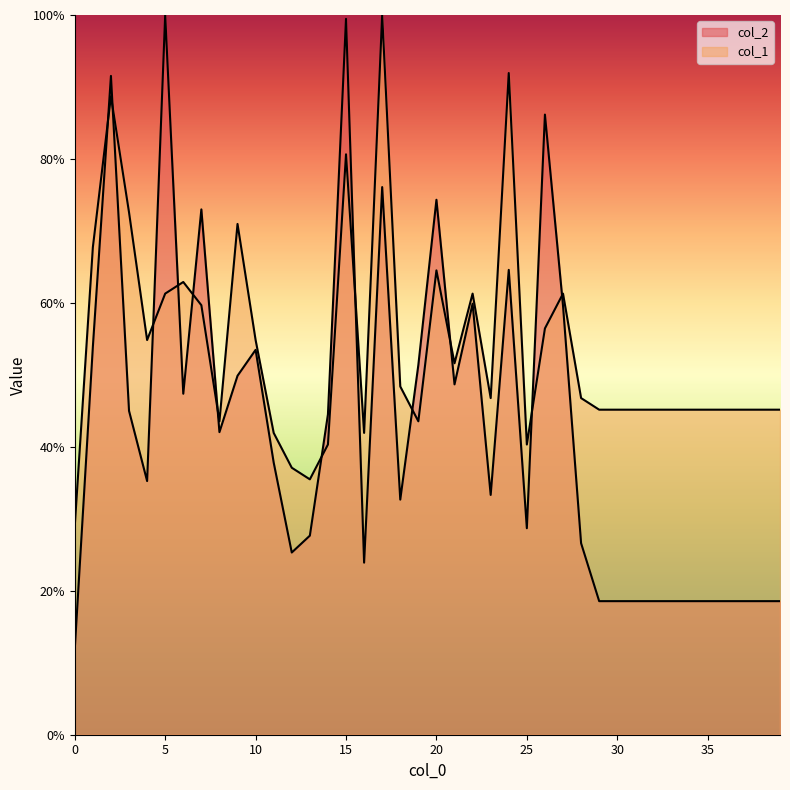

How many times do col_1 and col_2 cross each other?

12